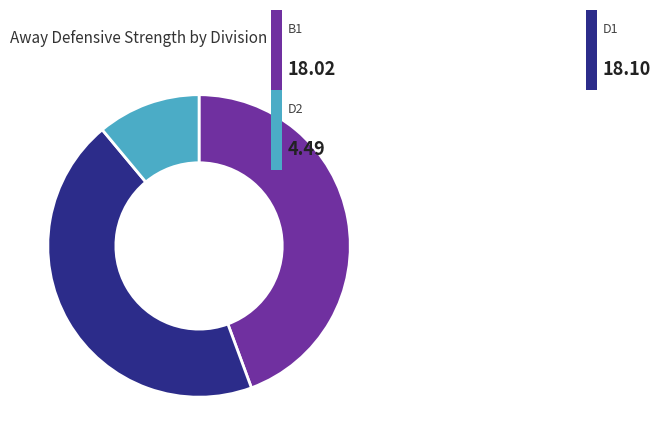

Does any single category account for the majority?

No